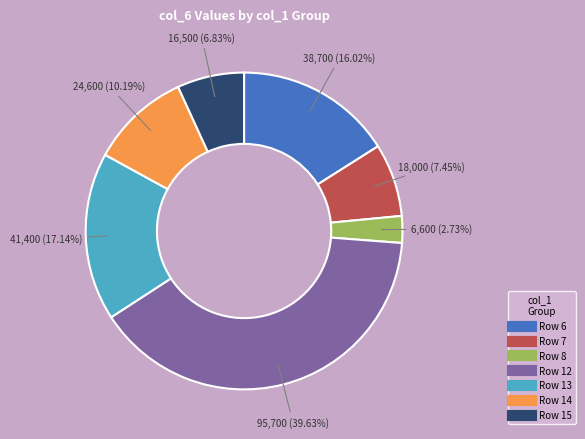

Is there a majority slice in this chart?

No